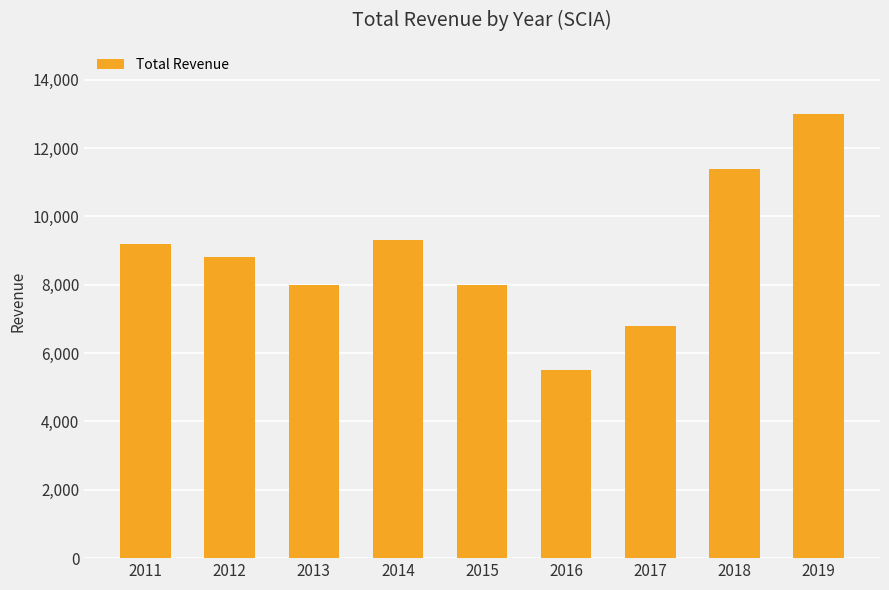

Does the chart contain stacked bars?

No